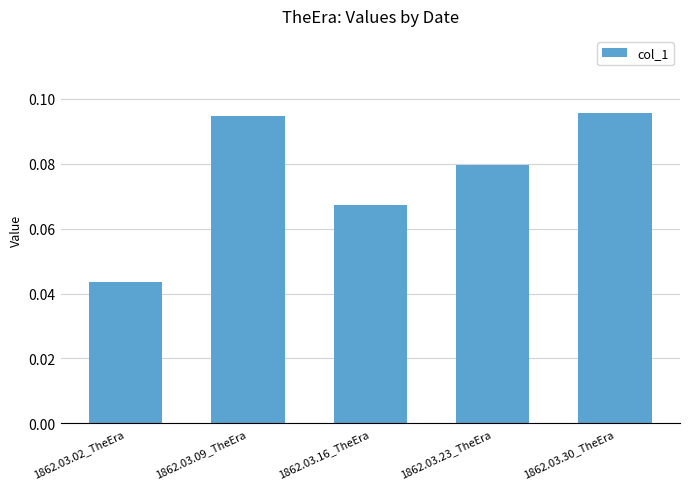

Count the values in the range 0 to 1.

5